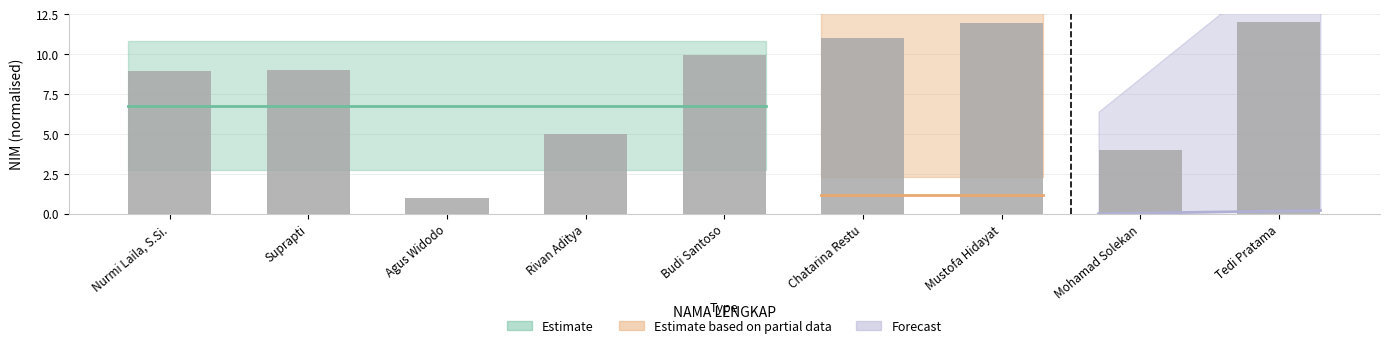

What is the sum of all values?

72.8